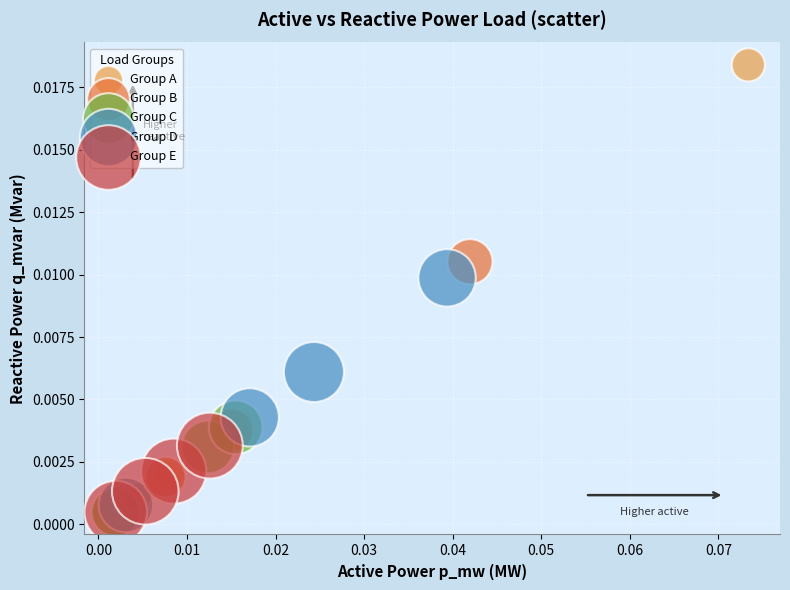

Which series contains the highest Y value?

Group A